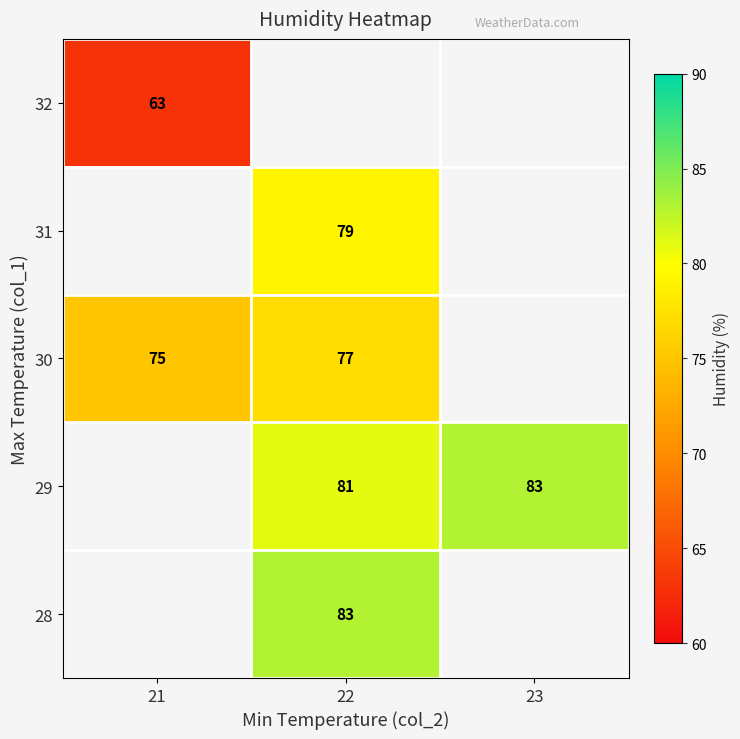

True or false: 29 has a value of 81 at 22.

True